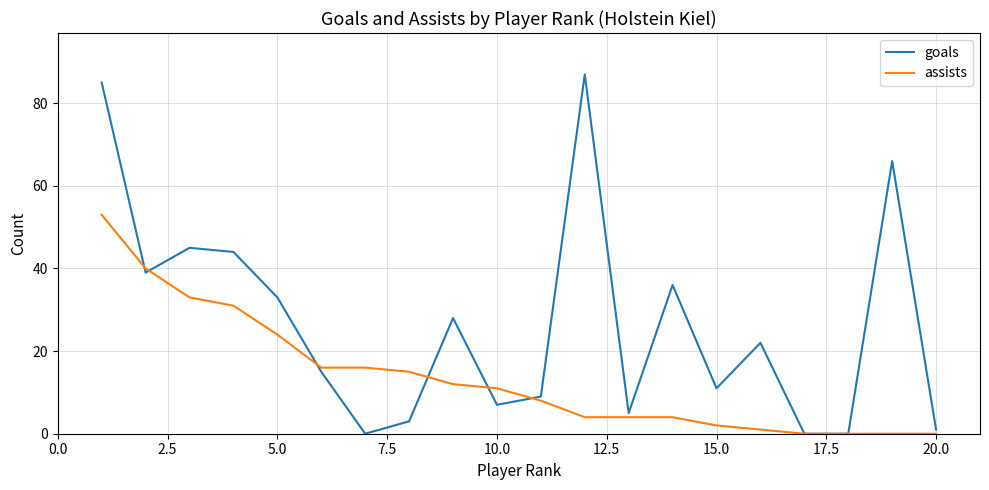

Which series has the widest spread of values?

goals